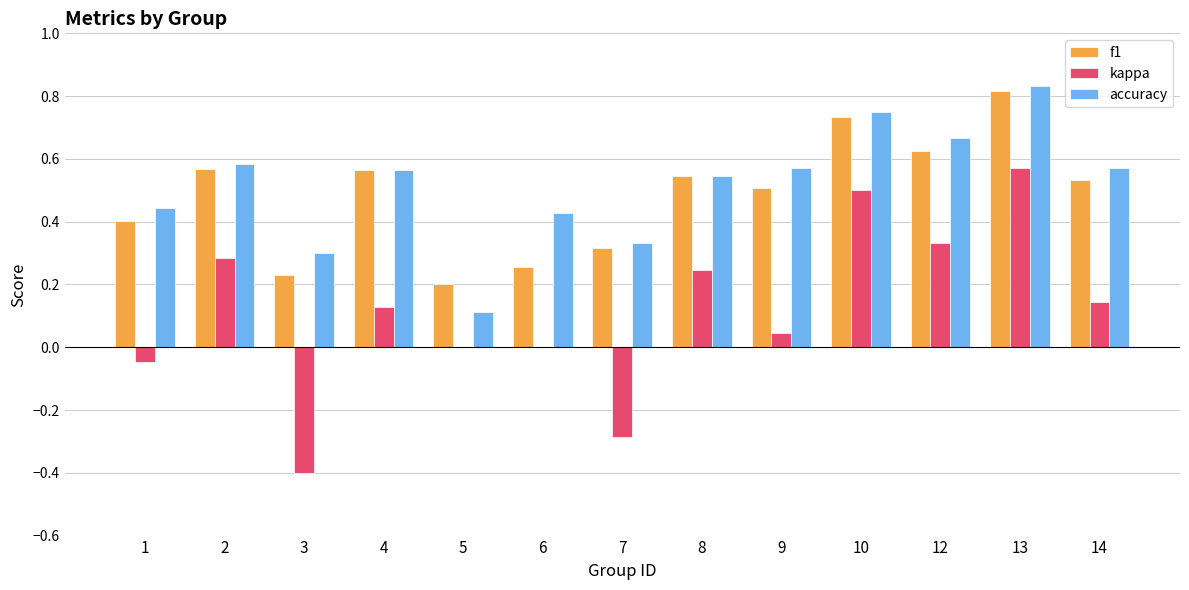

What is the sum of the accuracy values at 3 and 2?

0.9